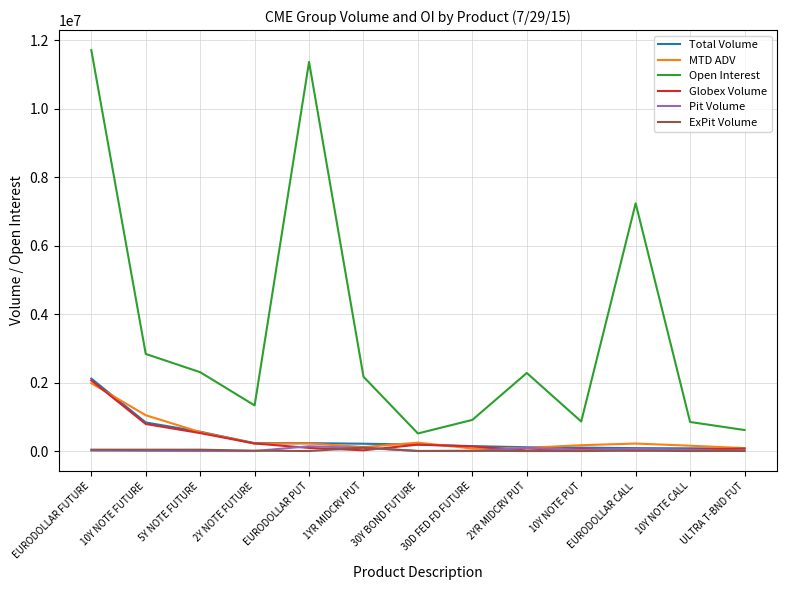

At how many categories does at least one series exceed 6184974?

3